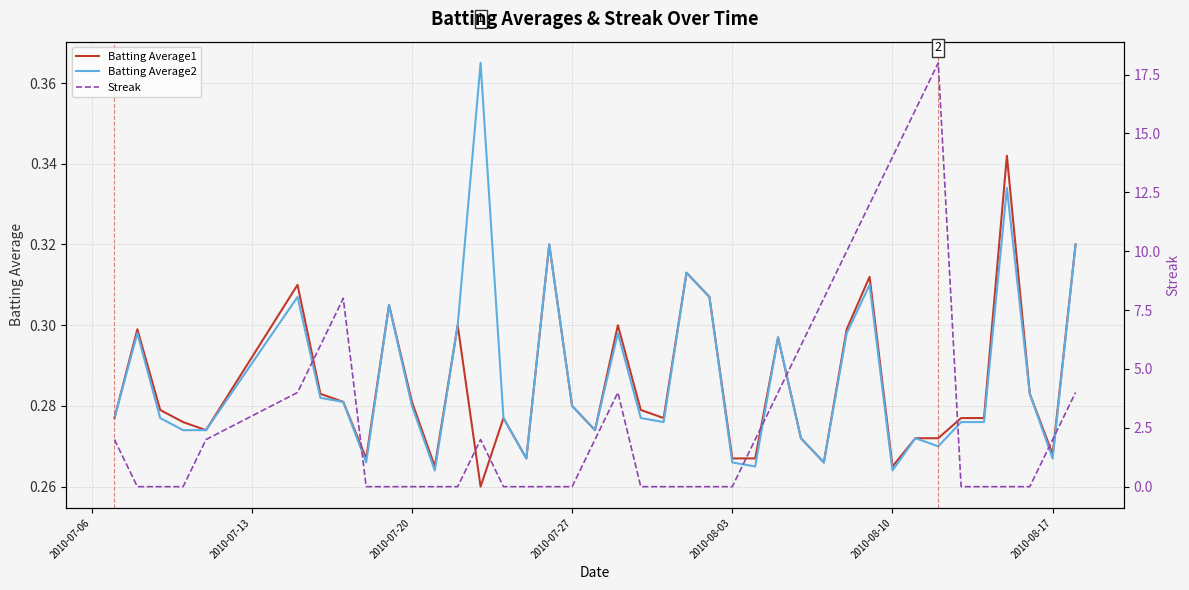

At how many categories does at least one series exceed 3?

13